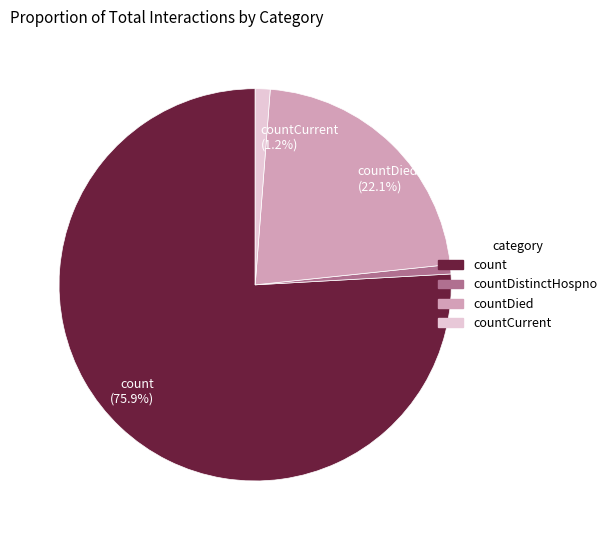

Does any single category account for the majority?

Yes